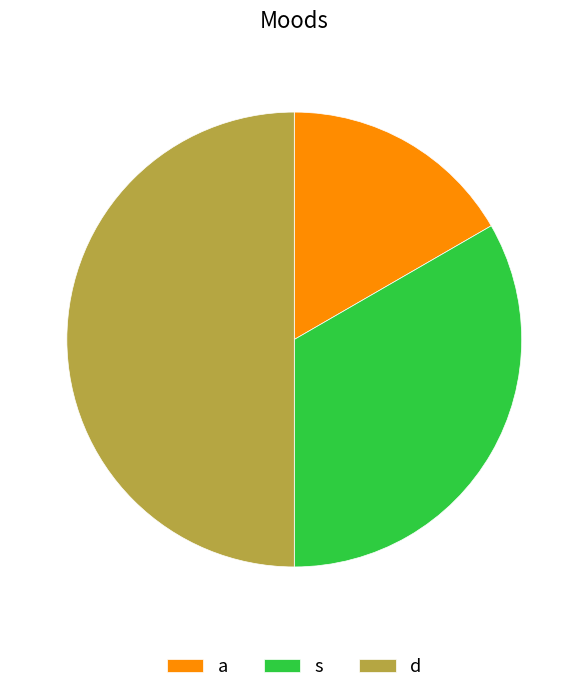

Does s account for over 50% of the chart?

No